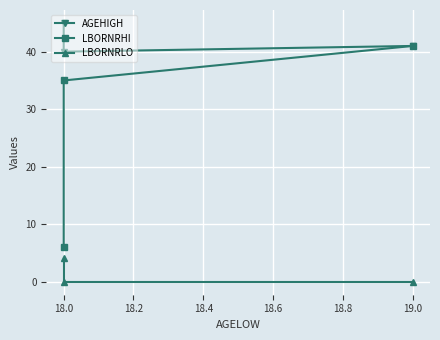

How many values in the LBORNRHI series are below 35?

1